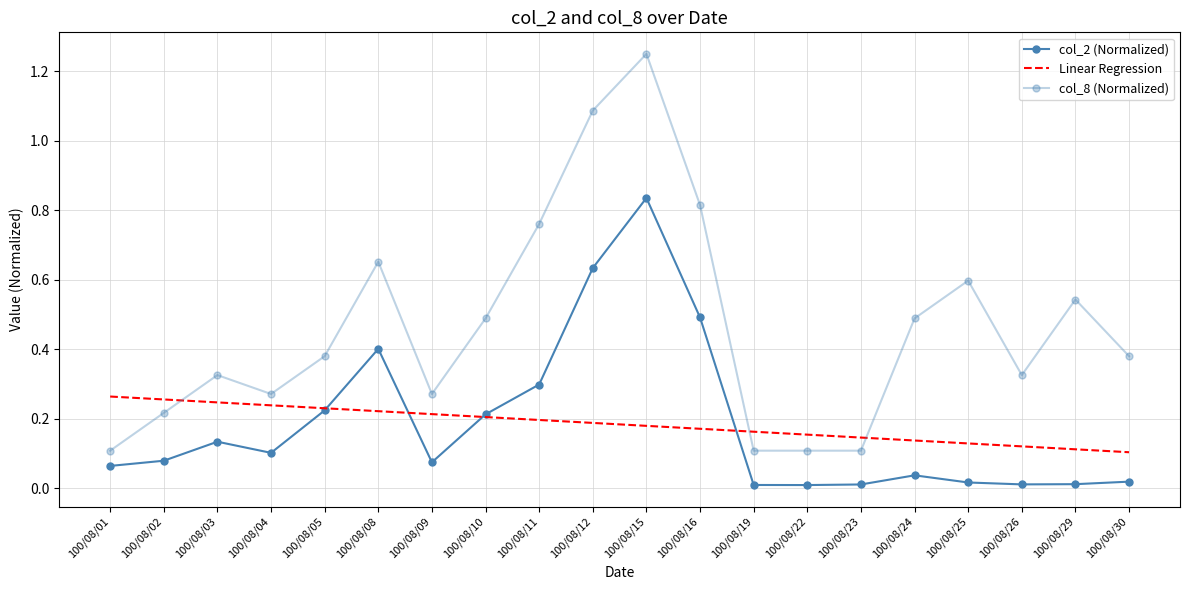

Reading left to right, what are all the values shown in this chart?

col_2 (Normalized): 0.1	0.1	0.1	0.1	0.2	0.4	0.1	0.2	0.3	0.6	0.8	0.5	0.0	0.0	0.0	0.0	0.0	0.0	0.0	0.0
Linear Regression: 0.3	0.3	0.2	0.2	0.2	0.2	0.2	0.2	0.2	0.2	0.2	0.2	0.2	0.2	0.1	0.1	0.1	0.1	0.1	0.1
col_8 (Normalized): 0.1	0.2	0.3	0.3	0.4	0.7	0.3	0.5	0.8	1.1	1.2	0.8	0.1	0.1	0.1	0.5	0.6	0.3	0.5	0.4